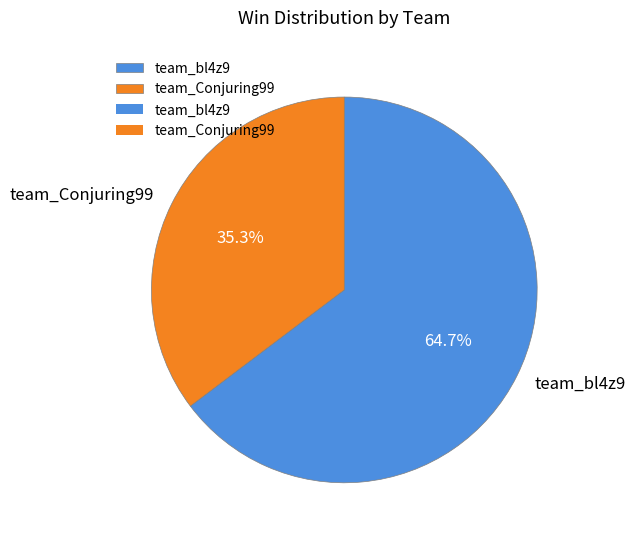

Which slice represents more than half of the pie?

team_bl4z9